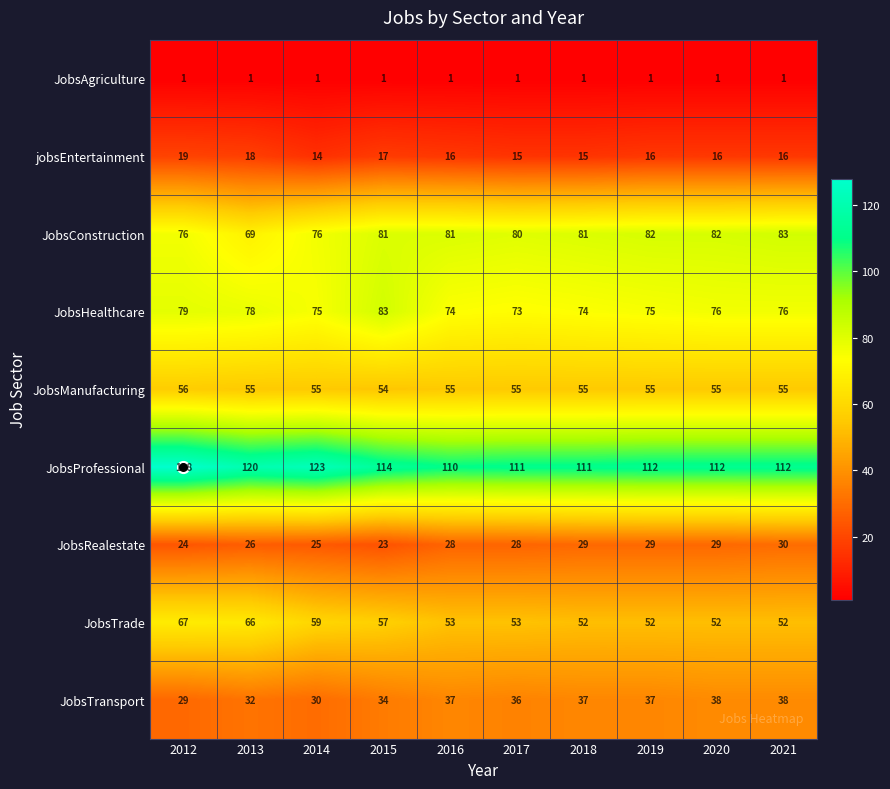

How many categories are shown in the chart?

10